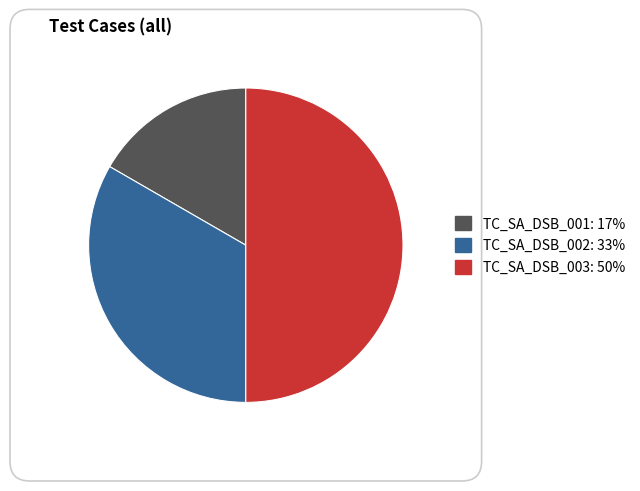

Is TC_SA_DSB_002: 33% the majority of the pie?

No